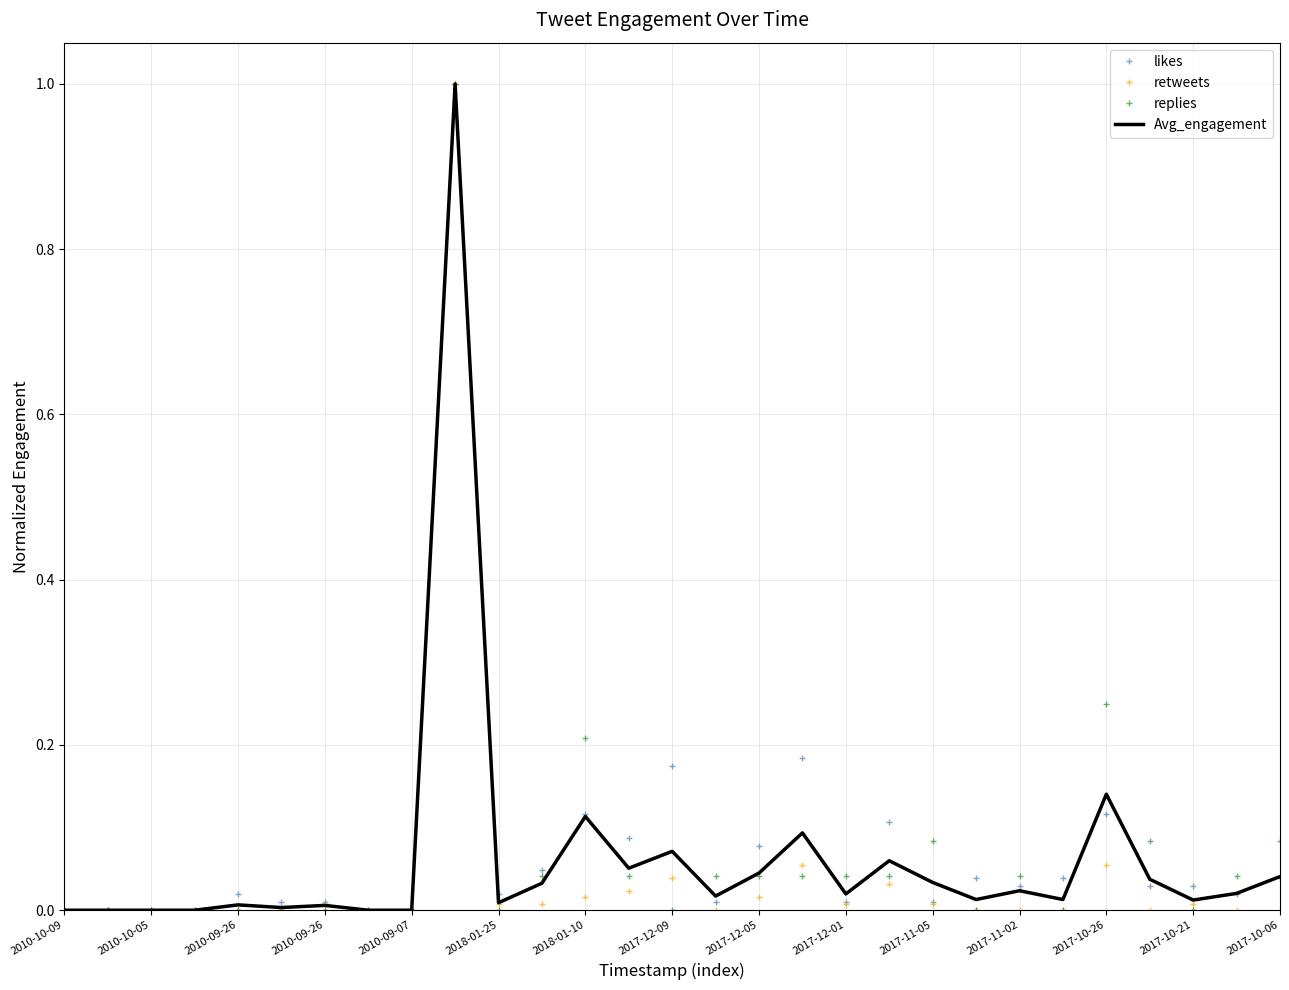

What is the maximum value for retweets?

1.0